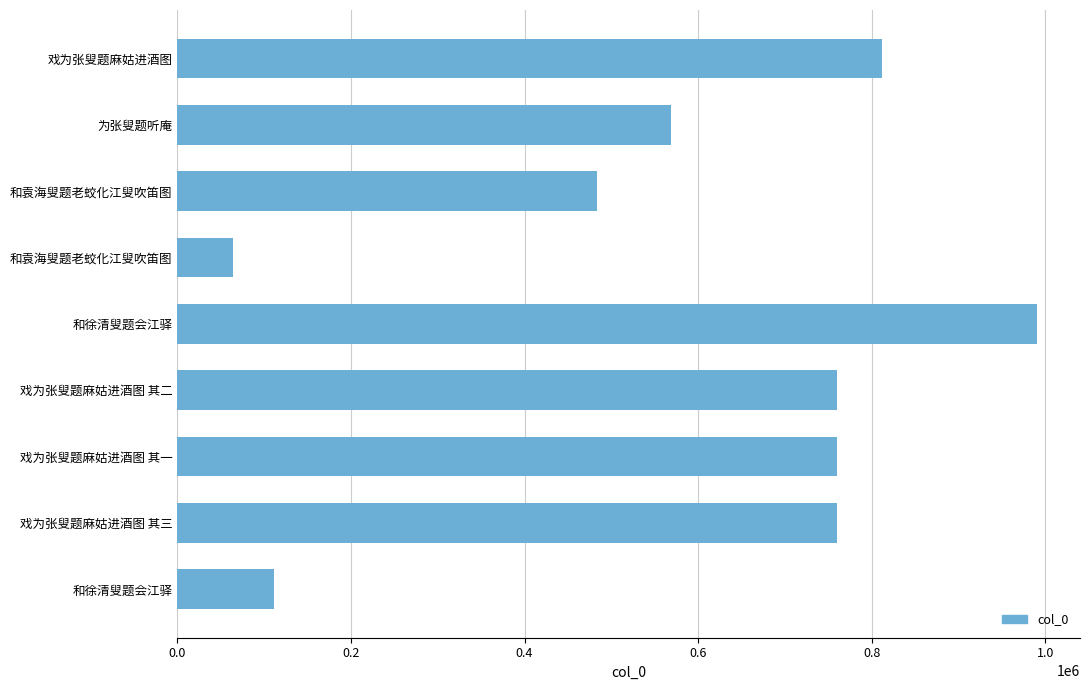

How many values are below 759905?

4